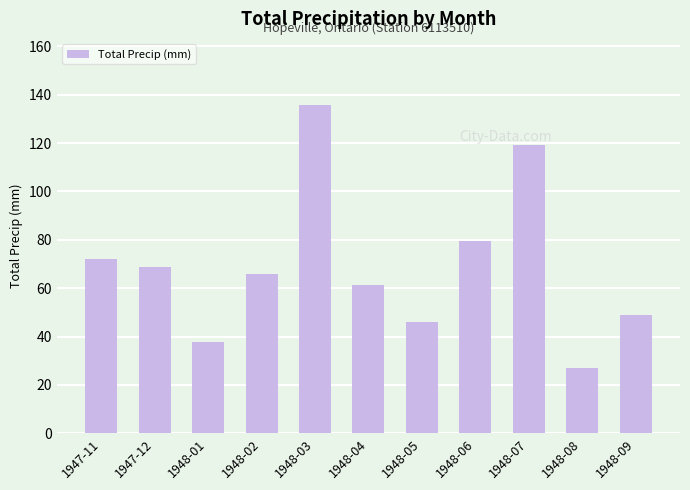

What is the greatest value displayed?

135.9